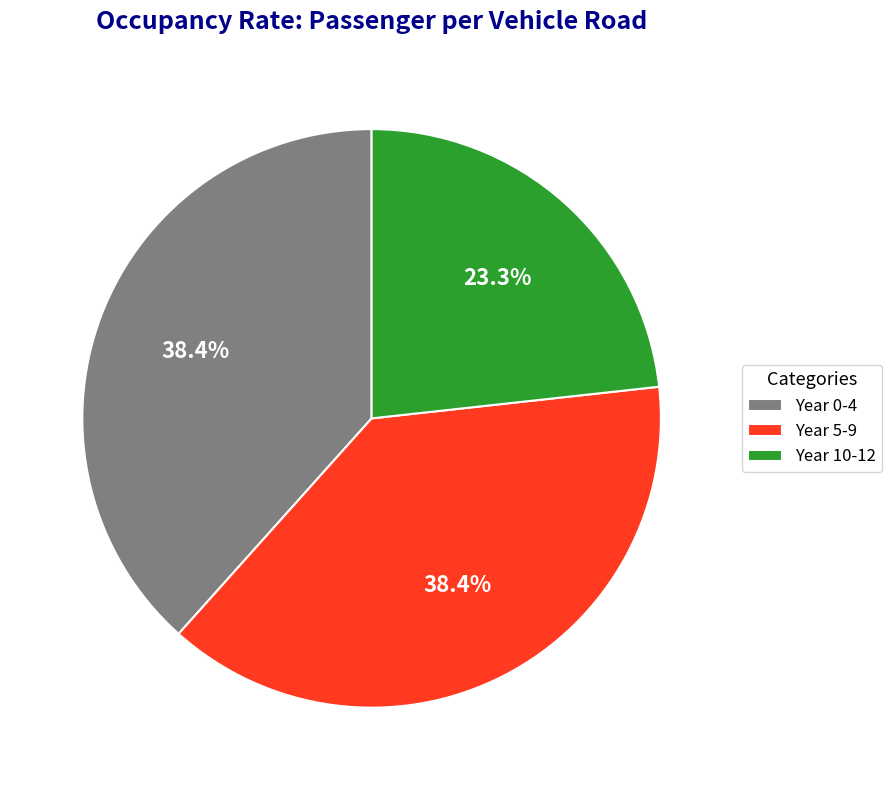

Is there any slice that represents more than half of the pie?

No